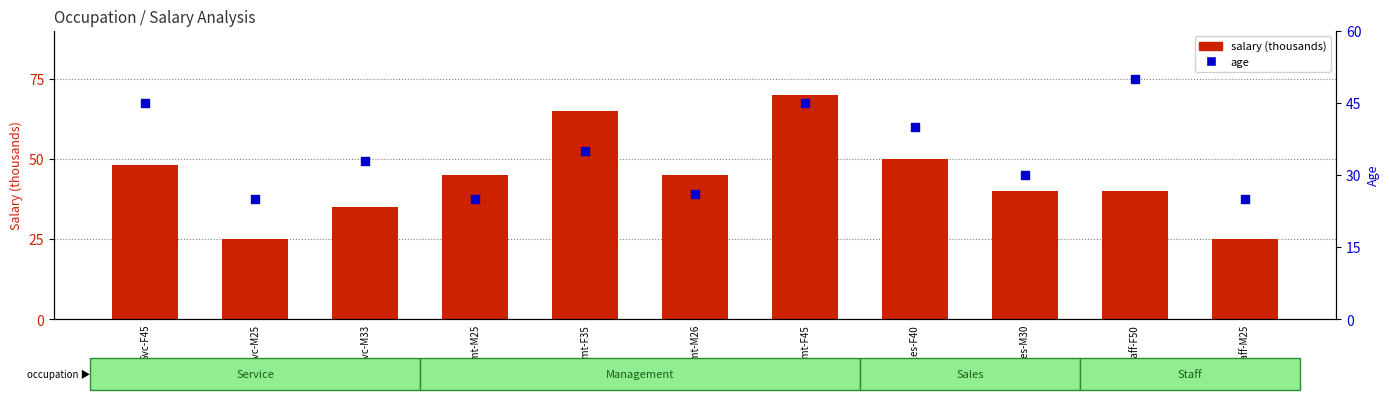

At how many categories does at least one series exceed 55?

2